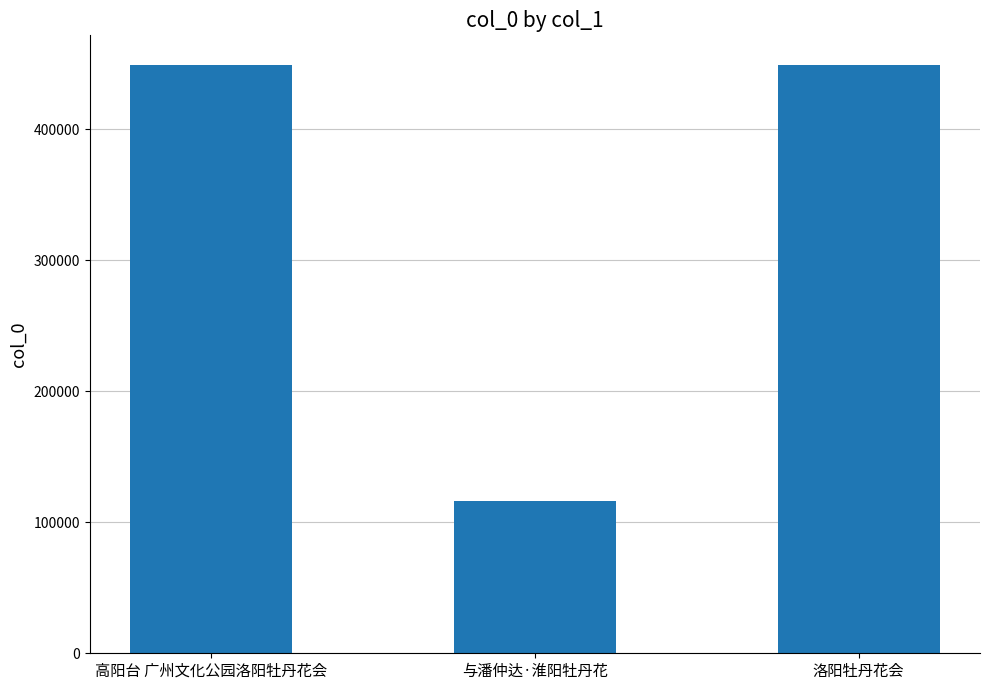

How many distinct data groups are displayed?

1